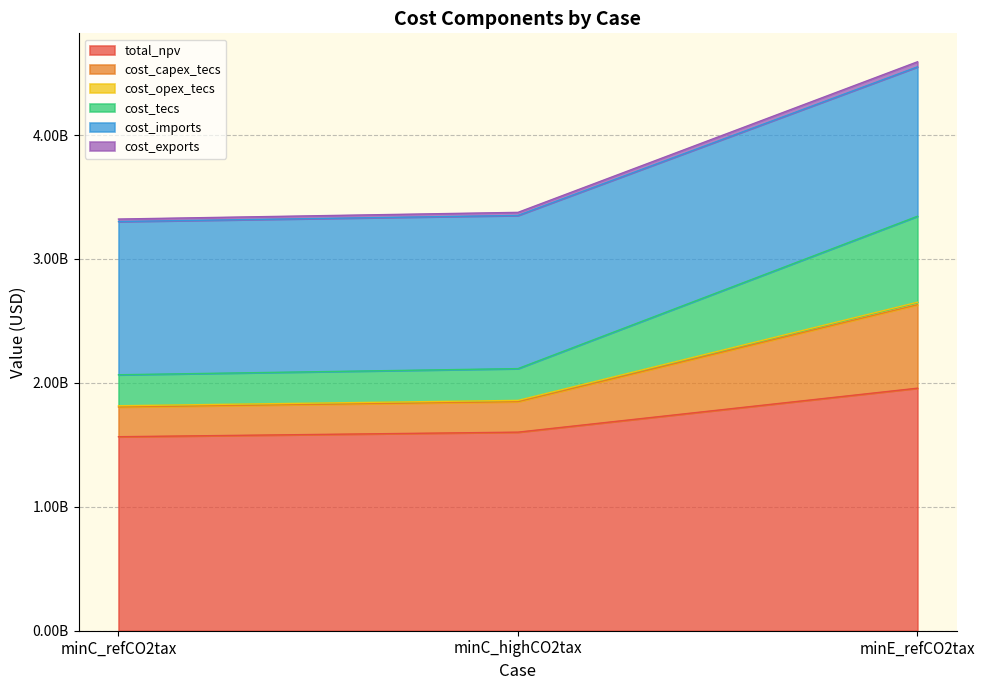

What is the minimum value shown in the chart?

1565535034.4